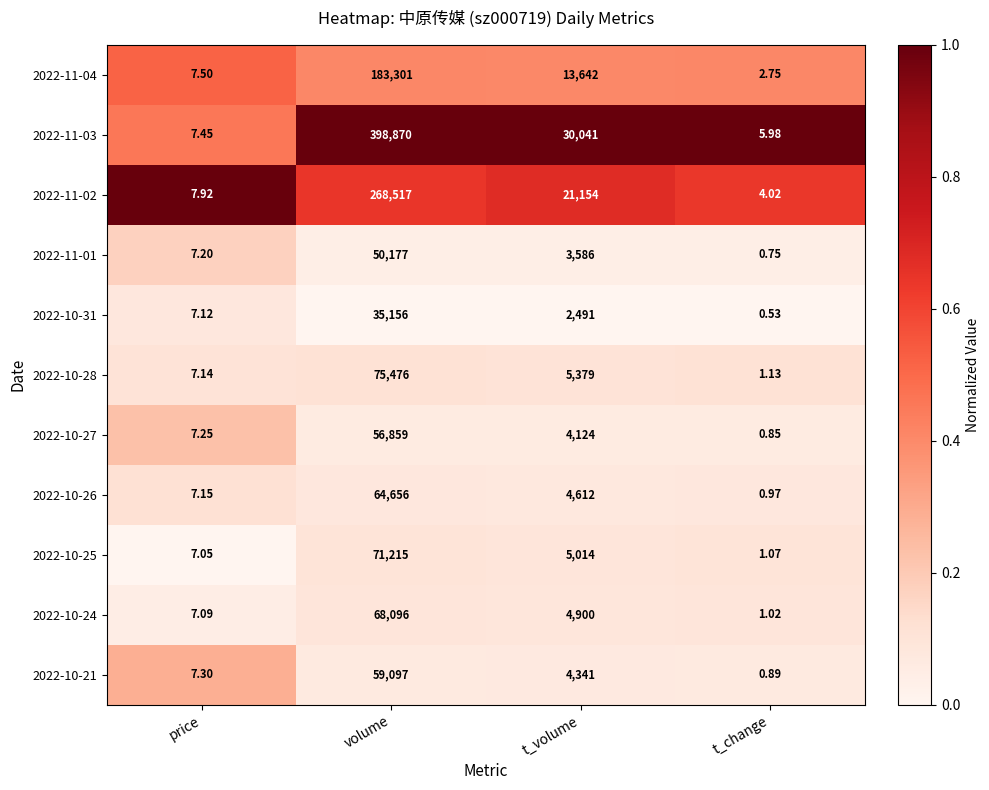

Between volume and t_change, which series saw the biggest shift?

2022-11-03